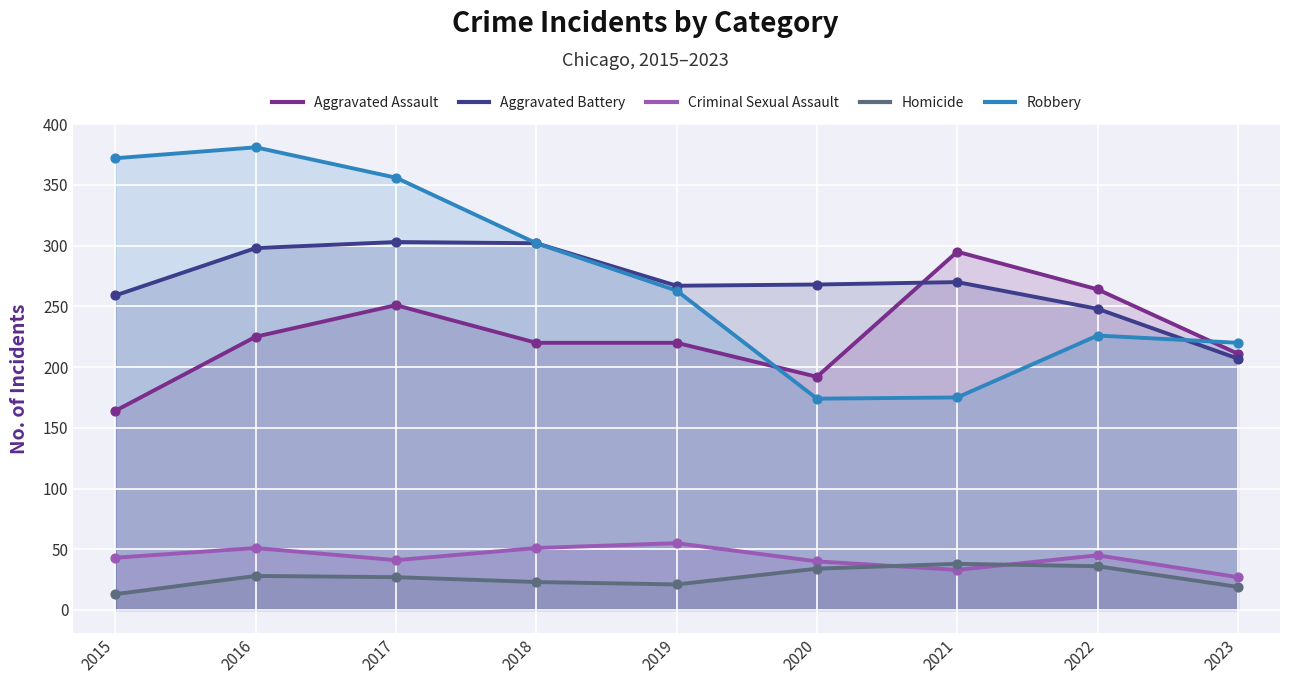

Which series has the largest total across all categories?

Robbery